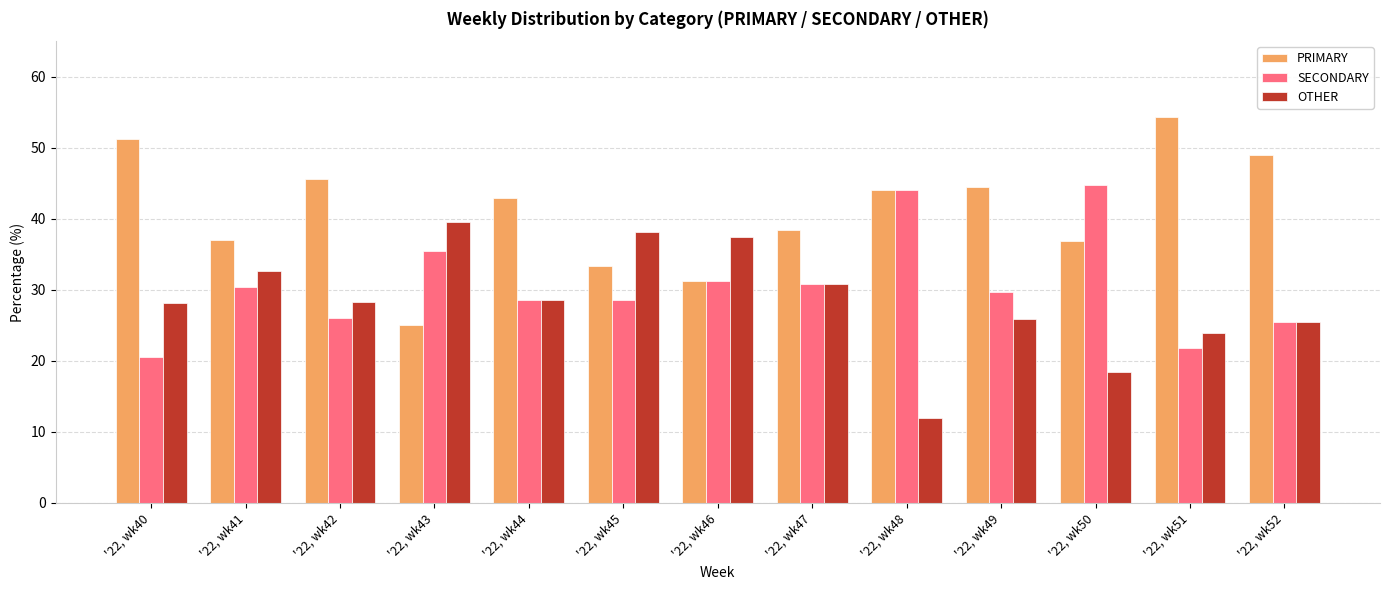

Rank the series by their average value, from lowest to highest.

OTHER, SECONDARY, PRIMARY